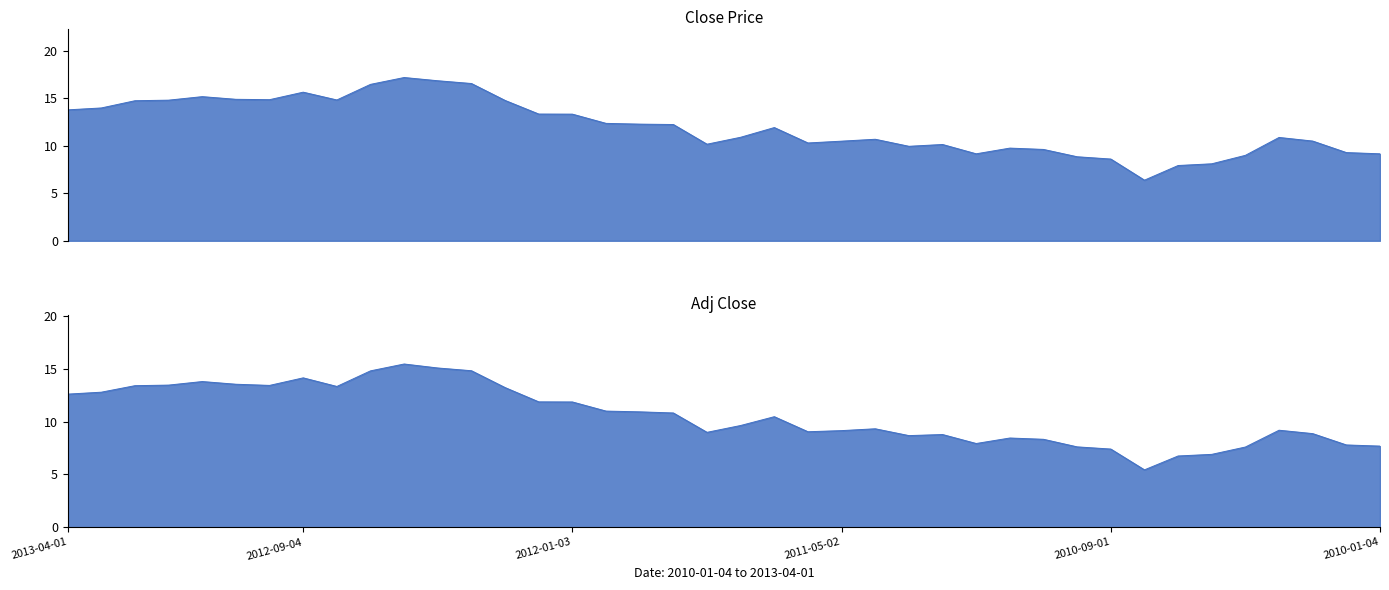

How many interior local valleys does the Close series have?

7